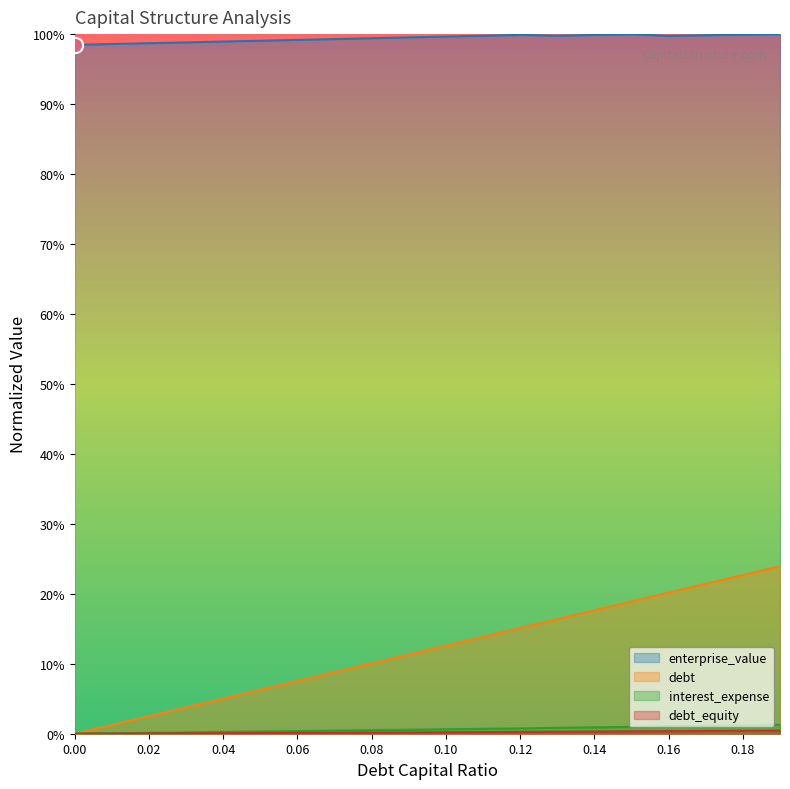

What is the total value across all series at 0.0?

1.0